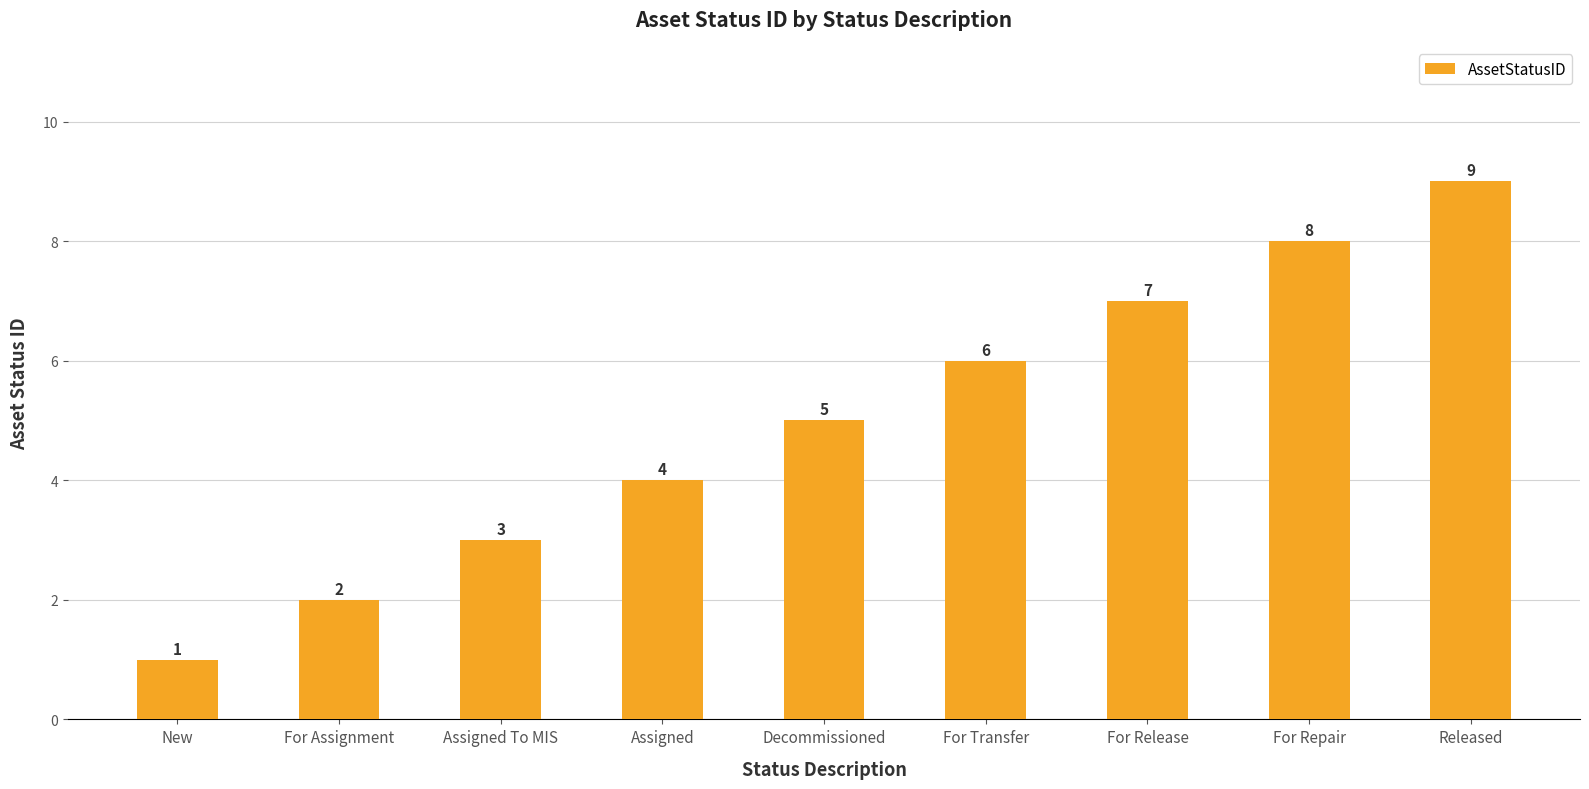

How many bars are there in total?

9